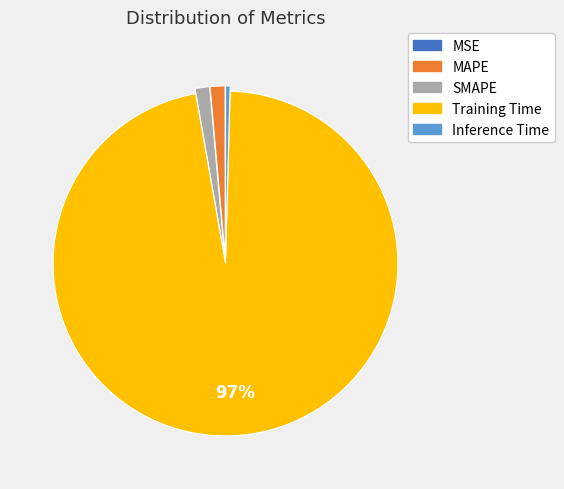

What is the largest slice in the pie chart?

Training Time